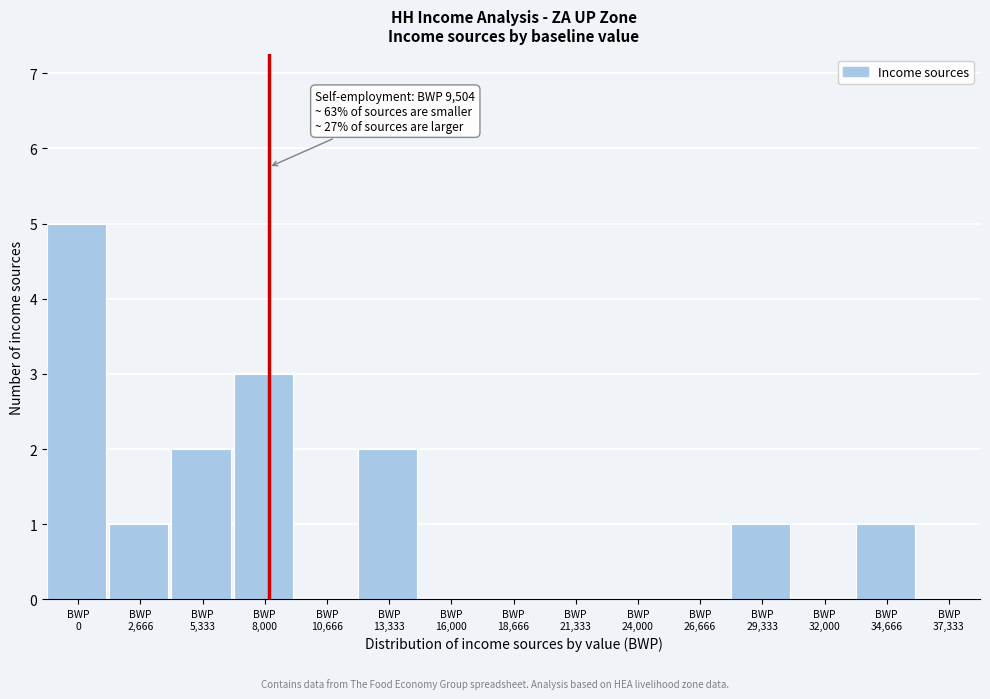

What is the maximum value shown in the chart?

5